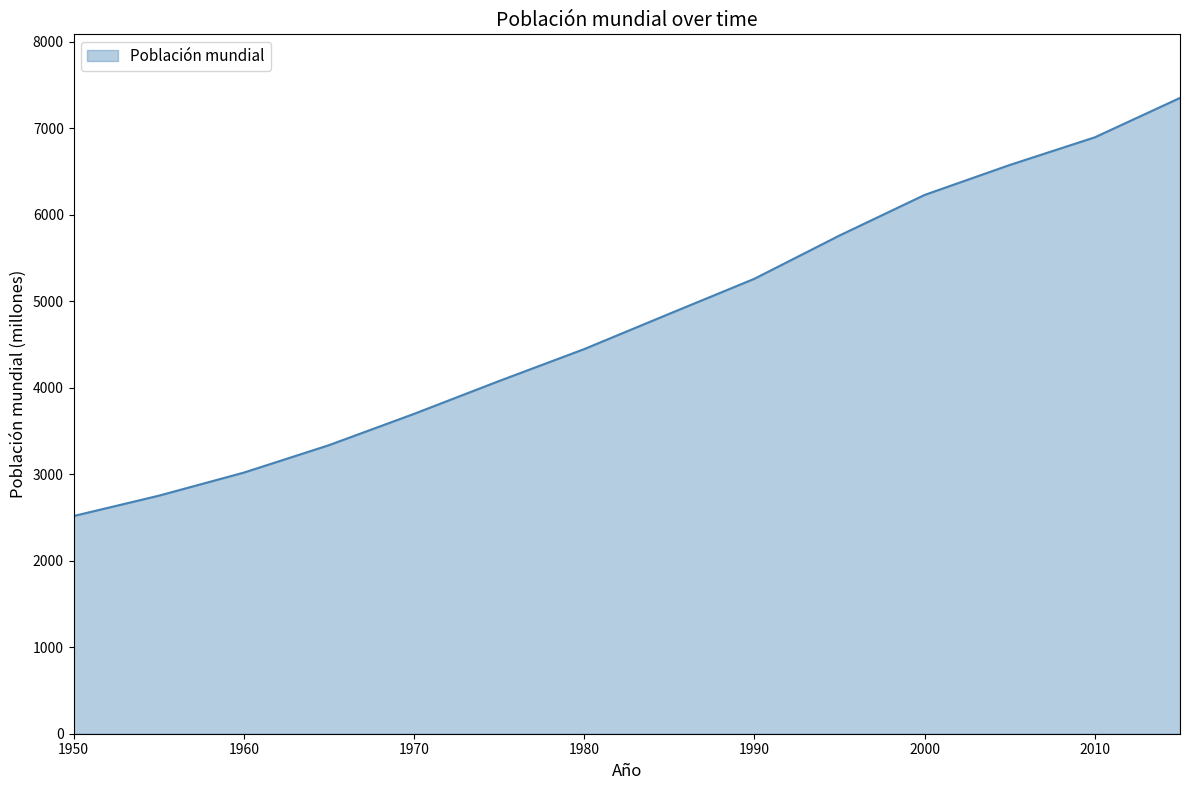

What is the smallest value displayed?

2516